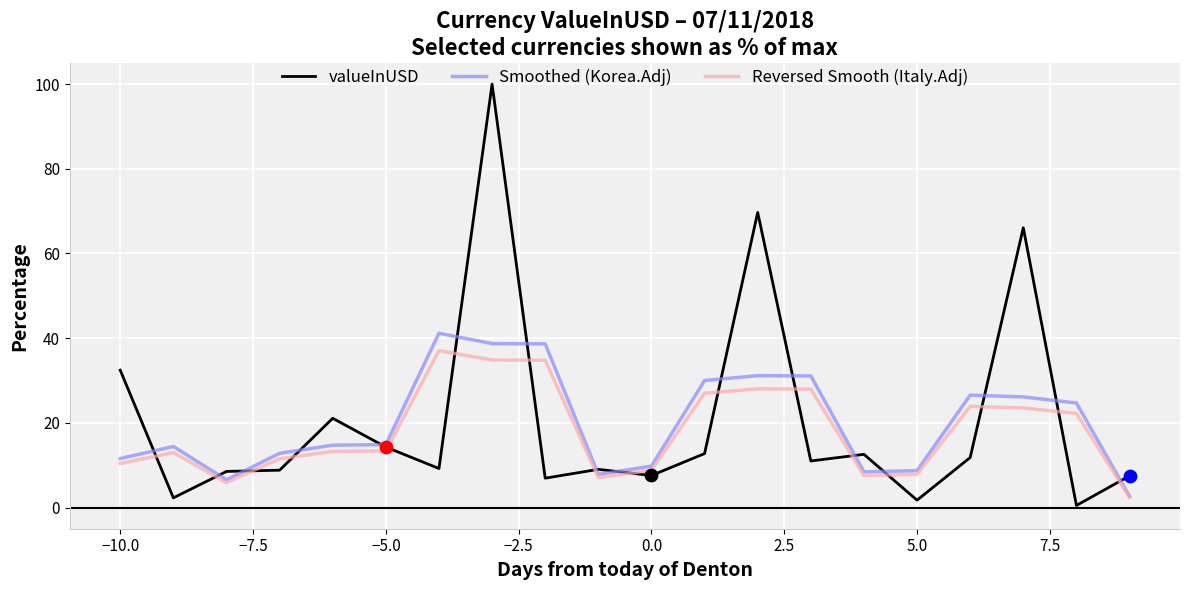

At how many categories does at least one series exceed 1?

20